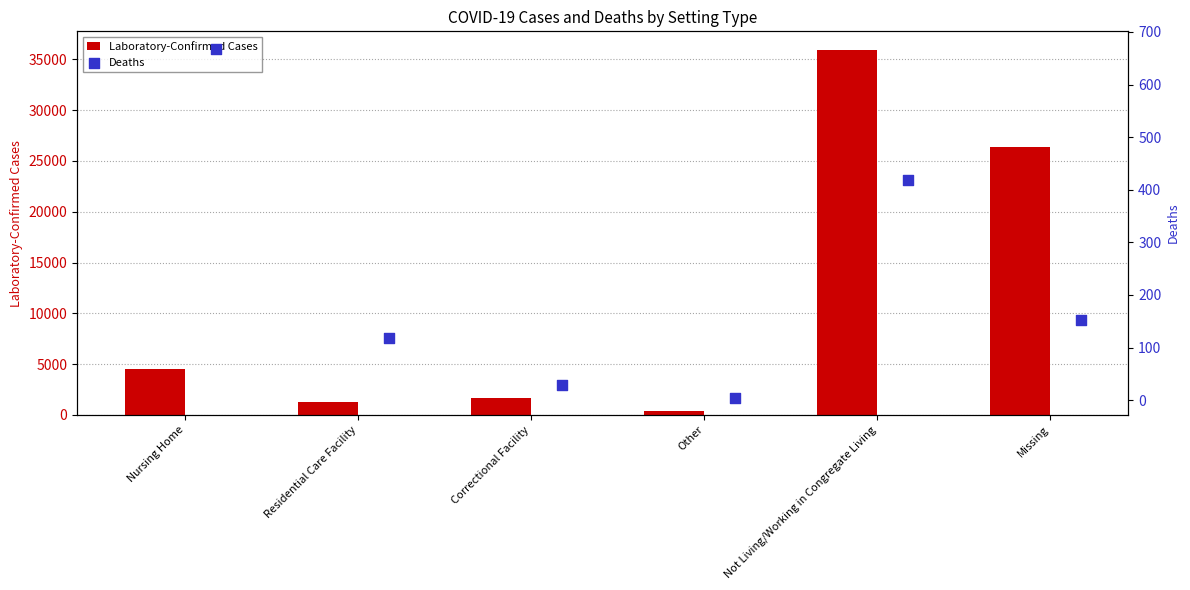

Which category has the highest value in the Laboratory-Confirmed Cases series?

Not Living/Working in Congregate Living